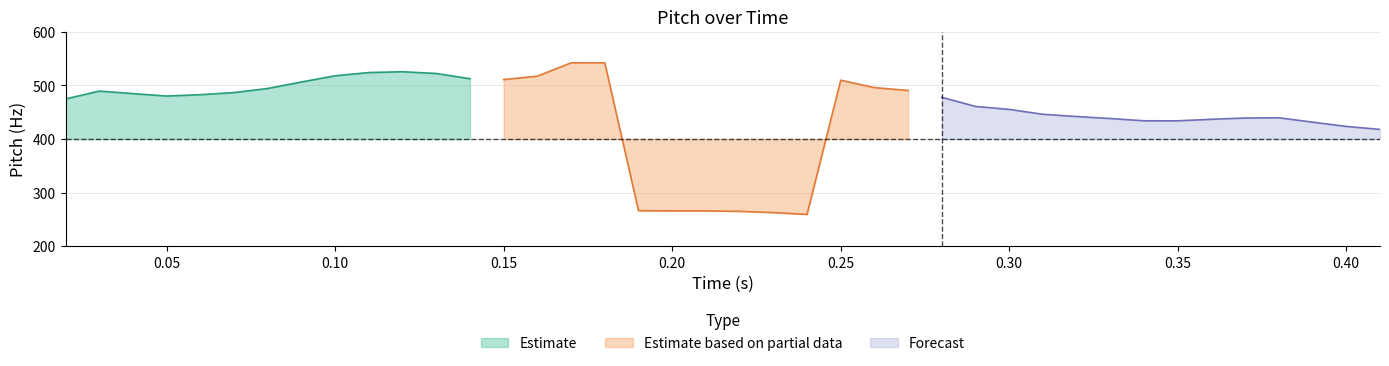

What is the value of the 36th point from the left?

439.1